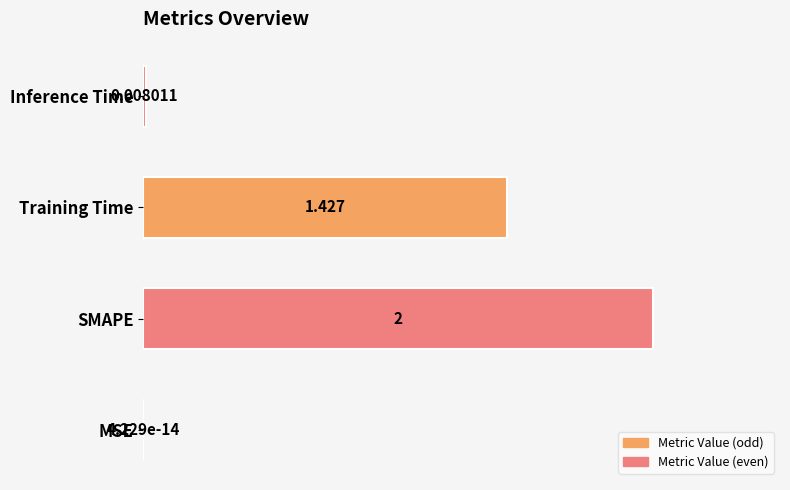

Between MSE and Training Time, which is larger?

Training Time